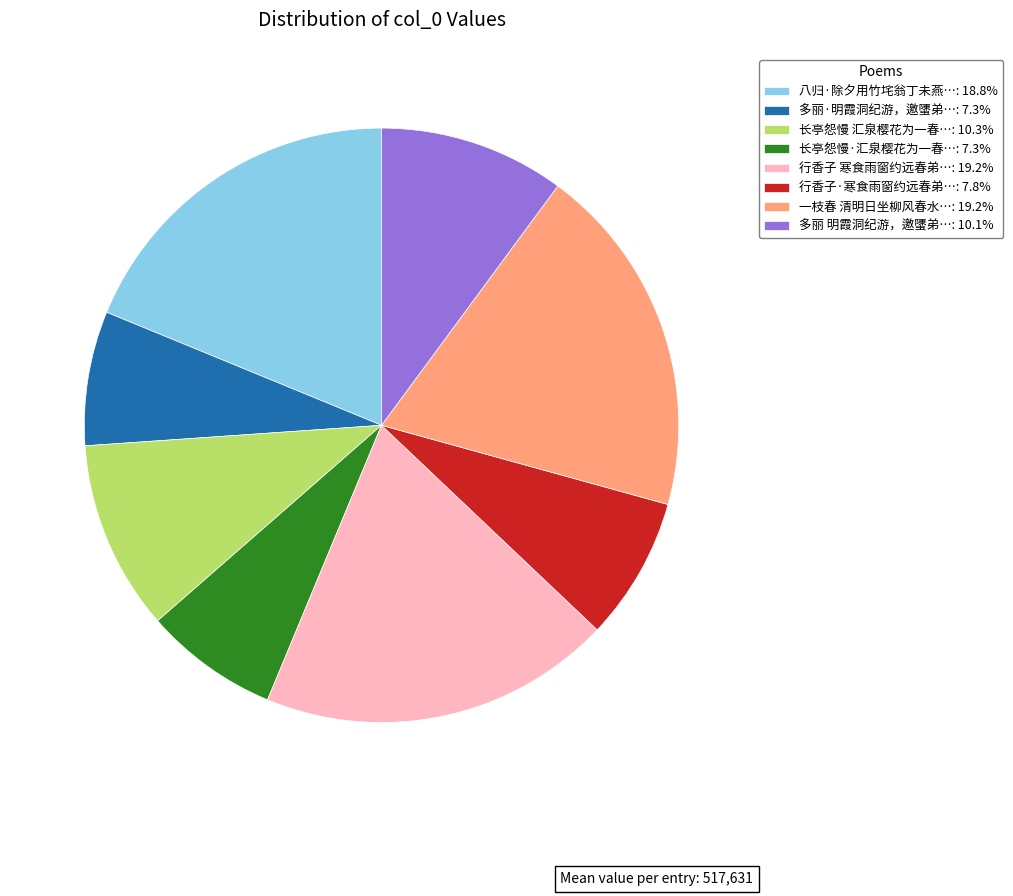

Is the sum of 八归·除夕用竹垞翁丁未燕…: 18.8% and 长亭怨慢·汇泉樱花为一春…: 7.3% greater than half?

No